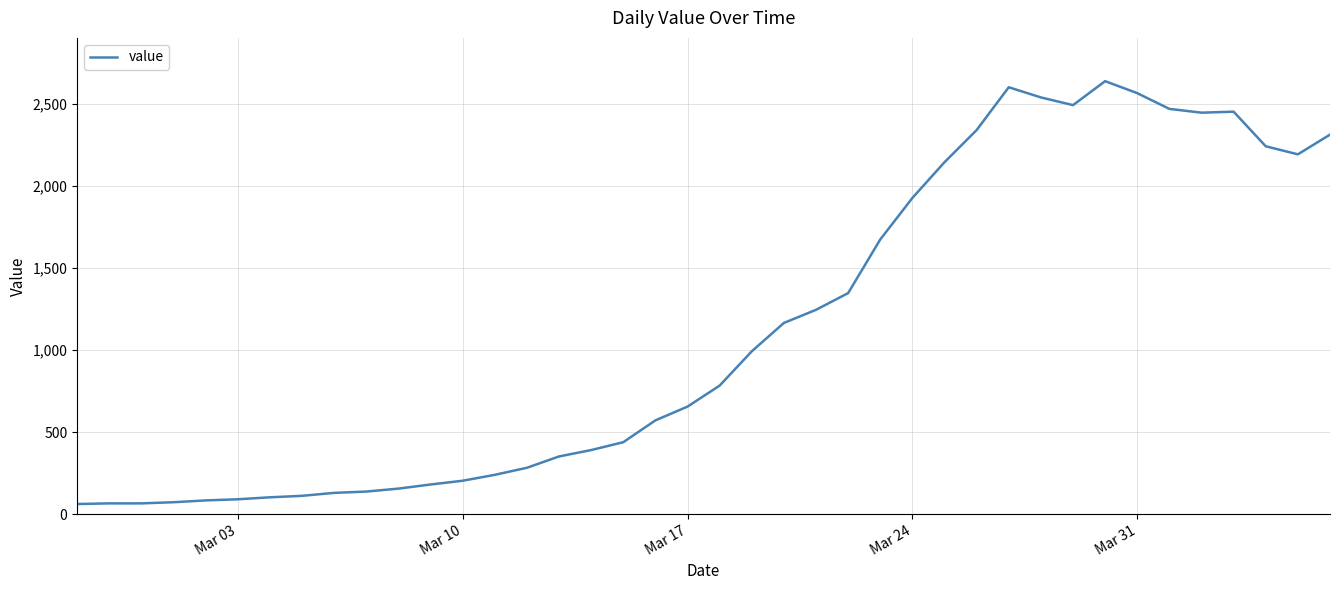

What is the maximum value shown in the chart?

2639